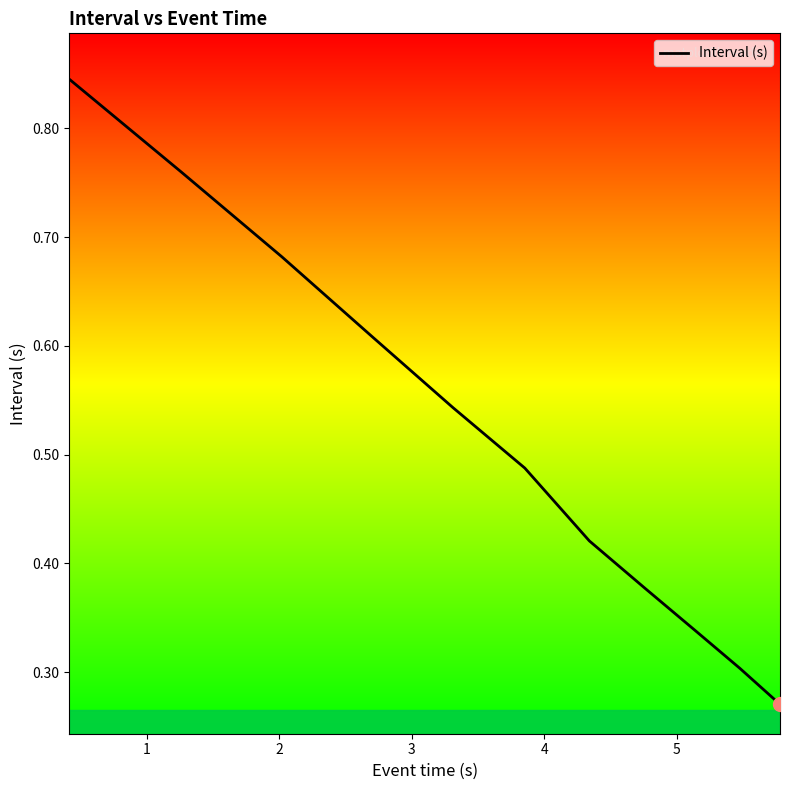

Is this an area chart (filled region under the line)?

Yes